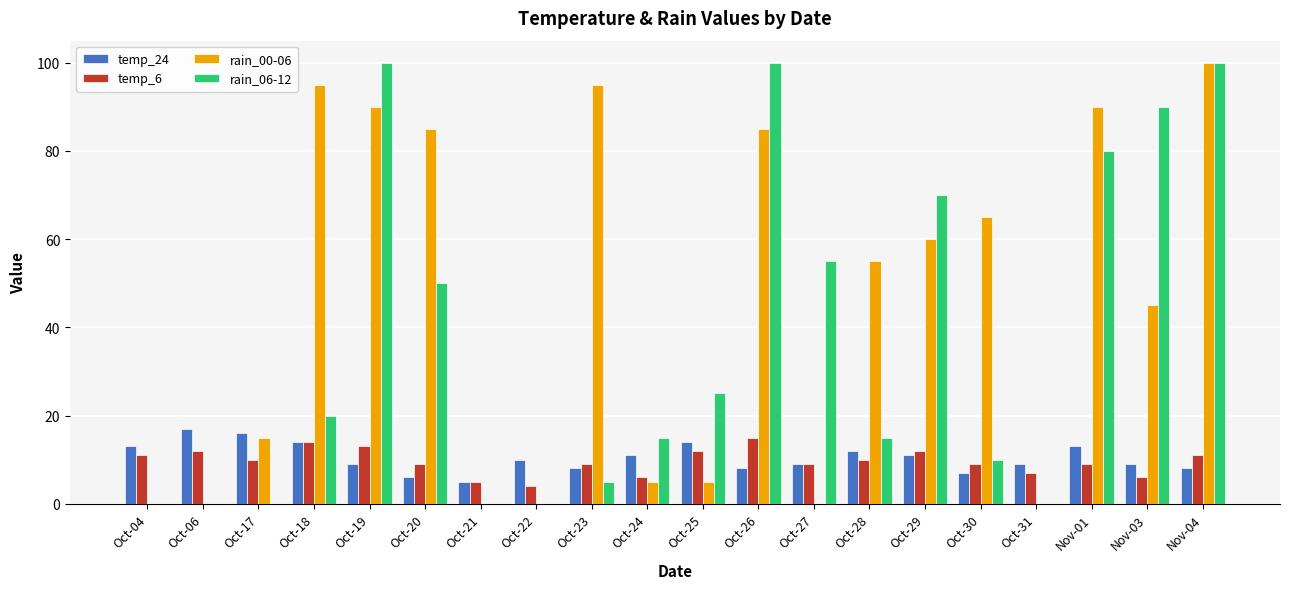

Reading left to right, what are all the values shown in this chart?

temp_24: Oct-04=13	Oct-06=17	Oct-17=16	Oct-18=14	Oct-19=9	Oct-20=6	Oct-21=5	Oct-22=10	Oct-23=8	Oct-24=11	Oct-25=14	Oct-26=8	Oct-27=9	Oct-28=12	Oct-29=11	Oct-30=7	Oct-31=9	Nov-01=13	Nov-03=9	Nov-04=8
temp_6: Oct-04=11	Oct-06=12	Oct-17=10	Oct-18=14	Oct-19=13	Oct-20=9	Oct-21=5	Oct-22=4	Oct-23=9	Oct-24=6	Oct-25=12	Oct-26=15	Oct-27=9	Oct-28=10	Oct-29=12	Oct-30=9	Oct-31=7	Nov-01=9	Nov-03=6	Nov-04=11
rain_00-06: Oct-04=0	Oct-06=0	Oct-17=15	Oct-18=95	Oct-19=90	Oct-20=85	Oct-21=0	Oct-22=0	Oct-23=95	Oct-24=5	Oct-25=5	Oct-26=85	Oct-27=0	Oct-28=55	Oct-29=60	Oct-30=65	Oct-31=0	Nov-01=90	Nov-03=45	Nov-04=100
rain_06-12: Oct-04=0	Oct-06=0	Oct-17=0	Oct-18=20	Oct-19=100	Oct-20=50	Oct-21=0	Oct-22=0	Oct-23=5	Oct-24=15	Oct-25=25	Oct-26=100	Oct-27=55	Oct-28=15	Oct-29=70	Oct-30=10	Oct-31=0	Nov-01=80	Nov-03=90	Nov-04=100